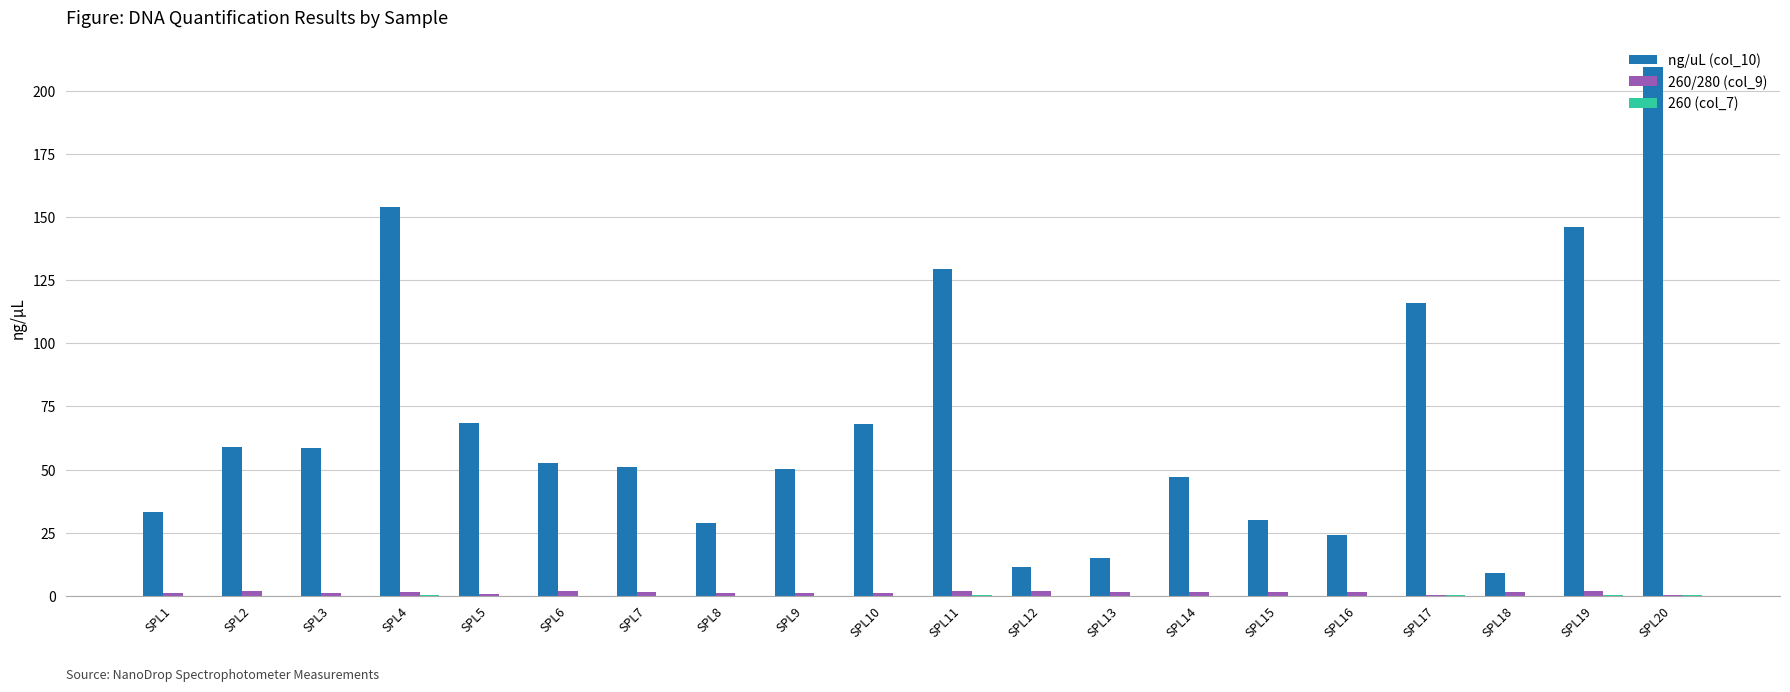

Does the chart contain stacked bars?

No